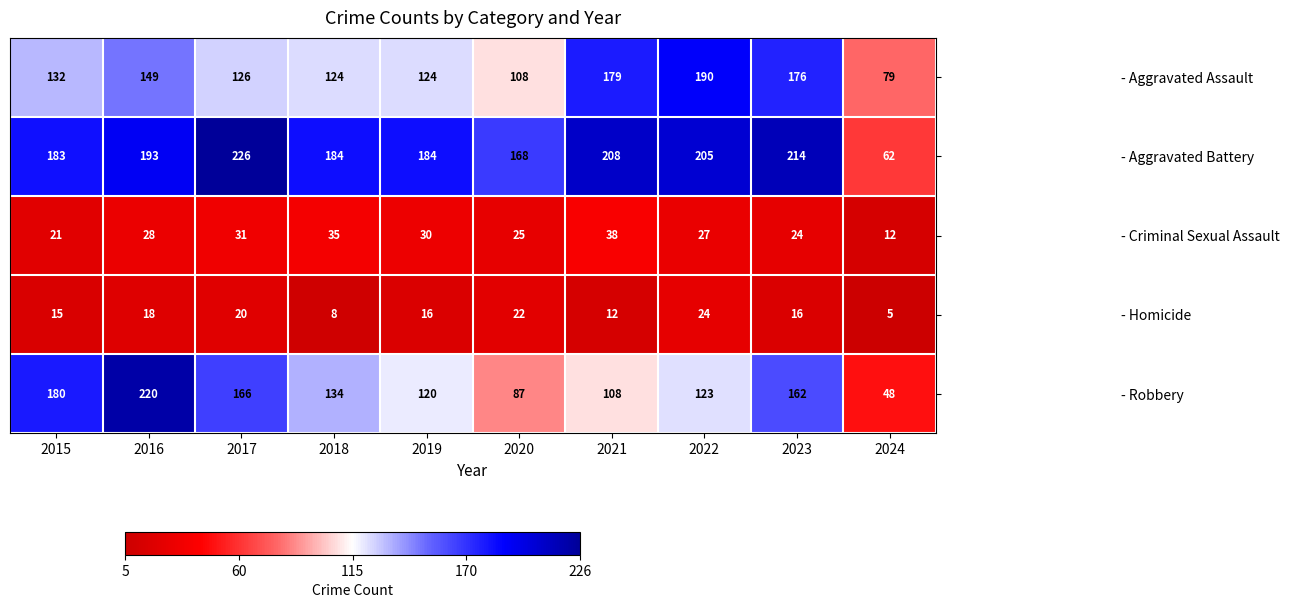

The - Criminal Sexual Assault series shows 11 at 2022. True or false?

False